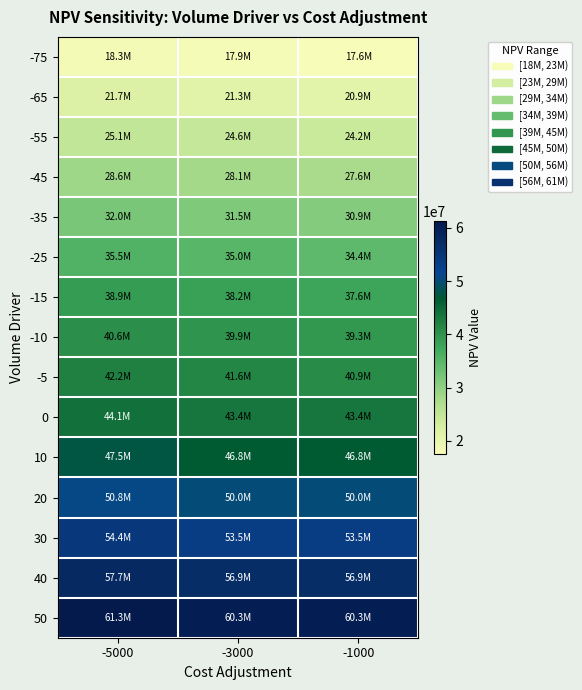

How many series are shown in this chart?

15